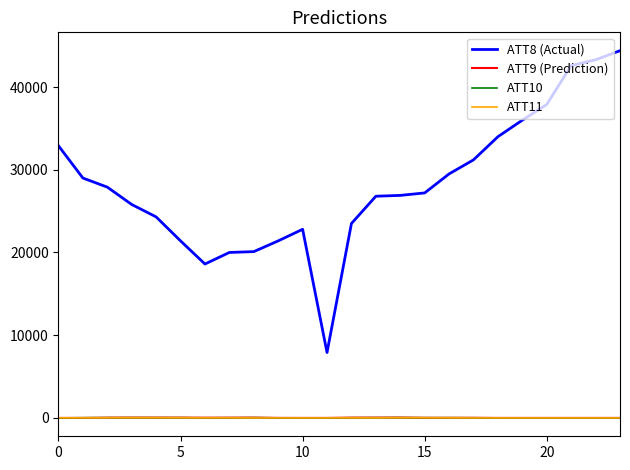

What is the greatest value displayed?

44400.0